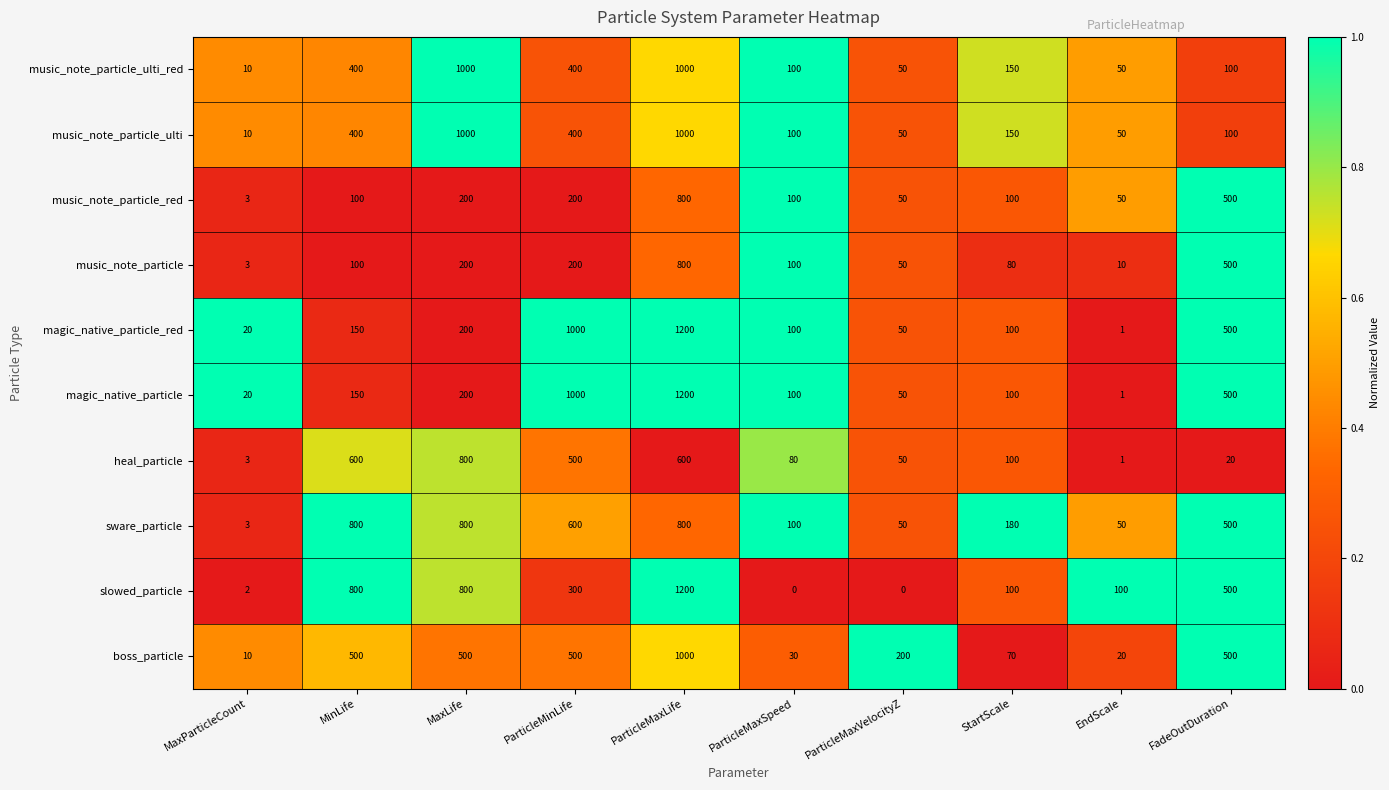

Between ParticleMaxSpeed and ParticleMaxVelocityZ, which series saw the biggest shift?

boss_particle